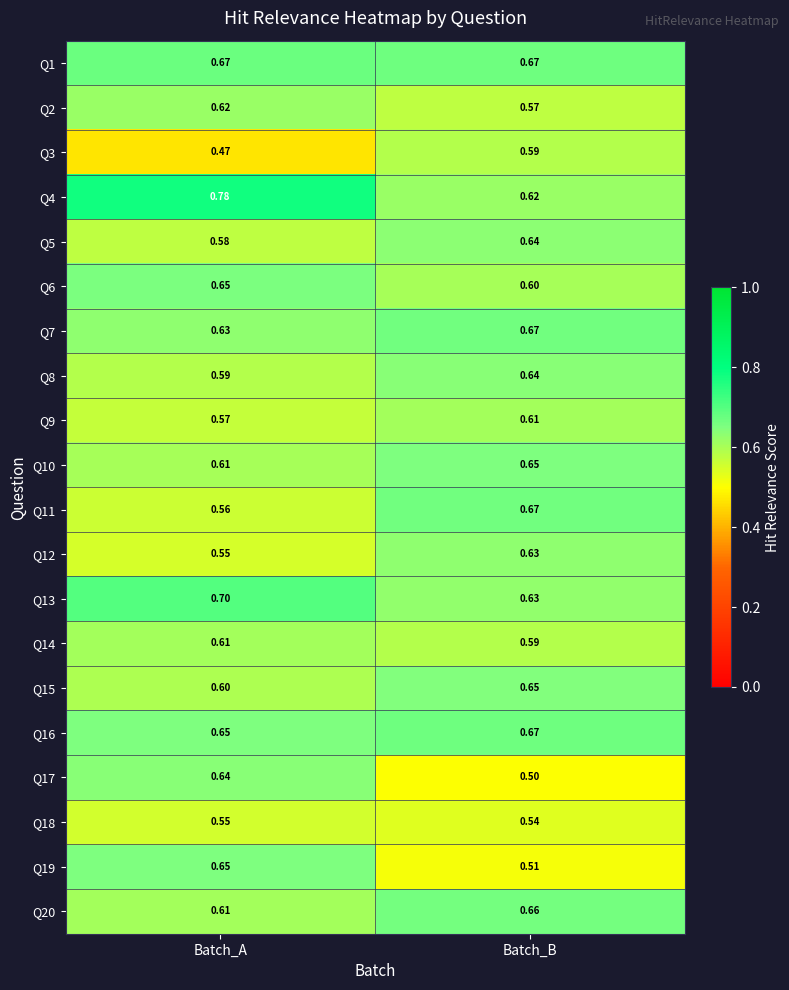

At which label is Q14 closest to 0?

Batch_B